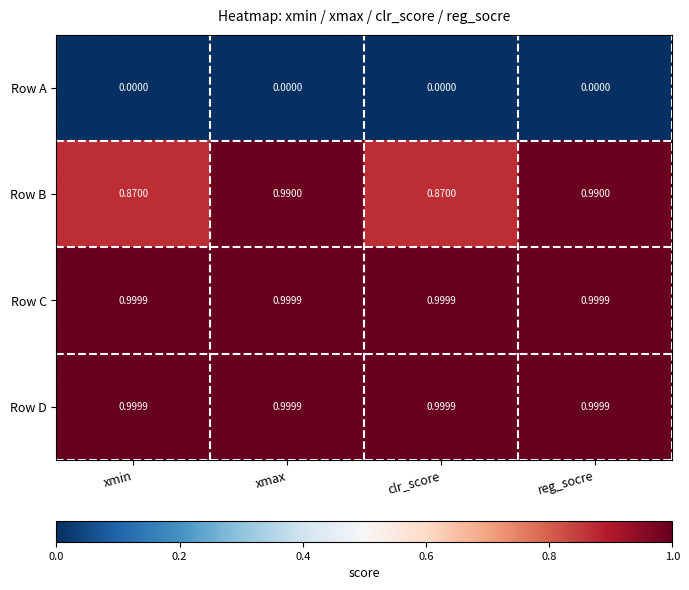

Is the value of Row D at xmin greater than the value of Row B at xmin?

Yes